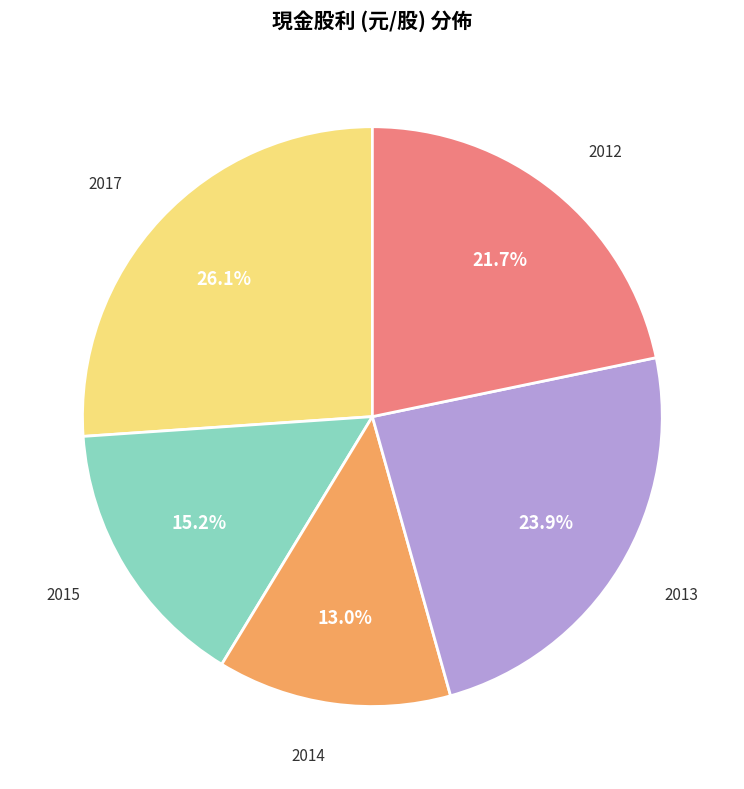

Does any single category account for the majority?

No